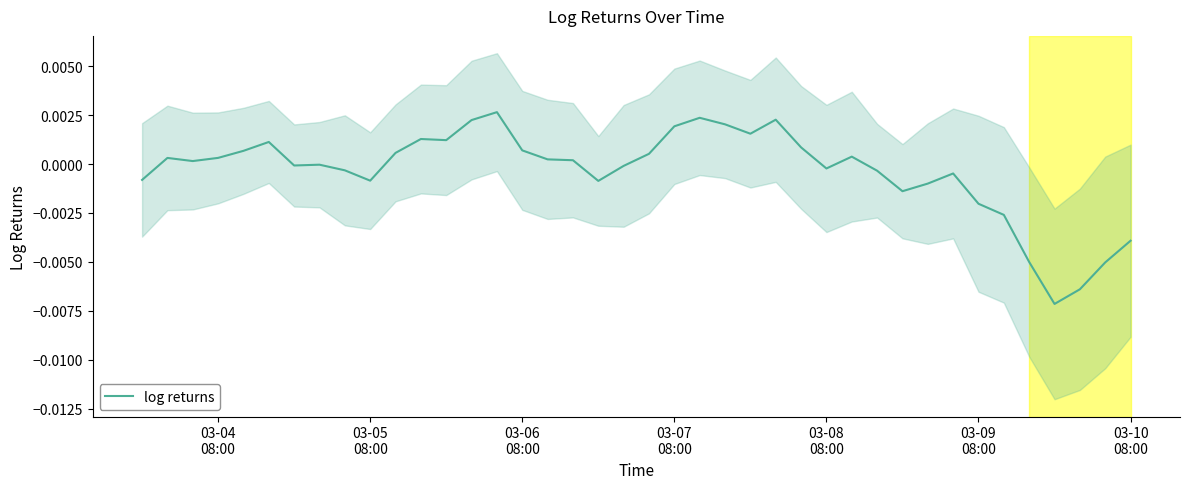

Is this an area chart (filled region under the line)?

No